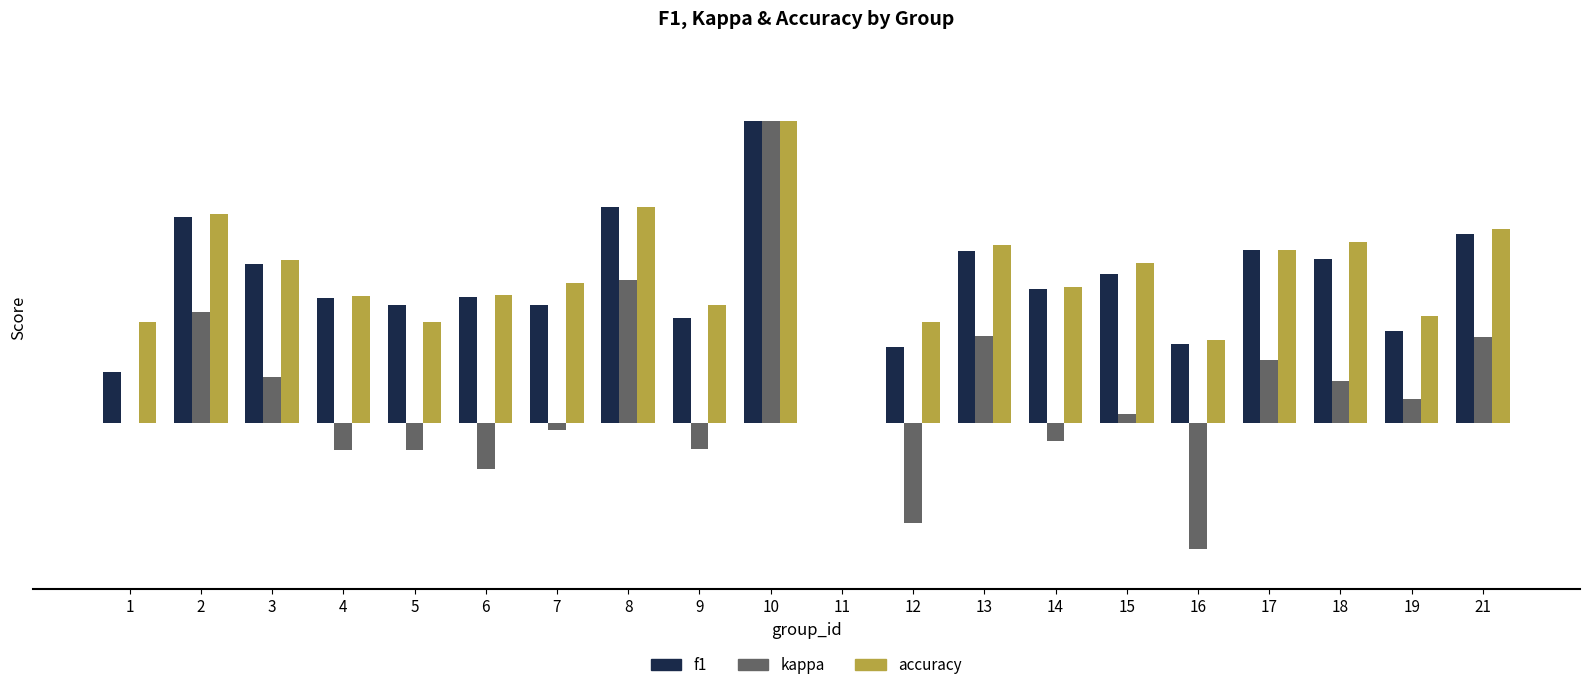

What is the total value across all series at 17?

1.4